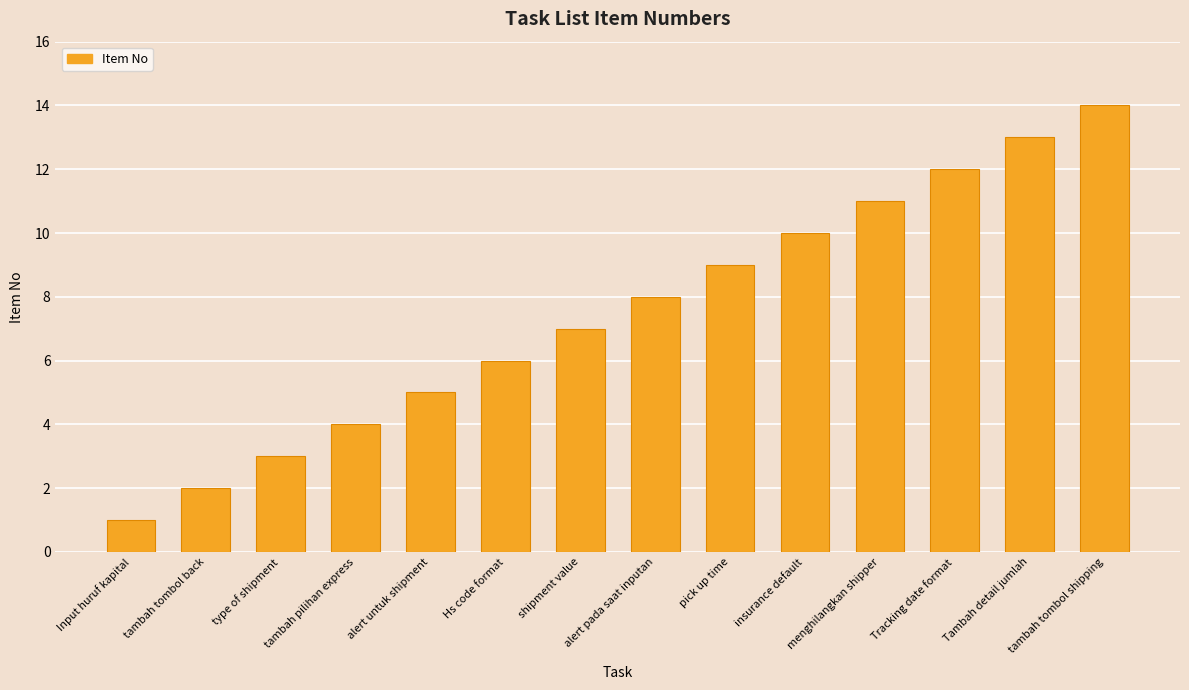

Does the chart contain stacked bars?

No